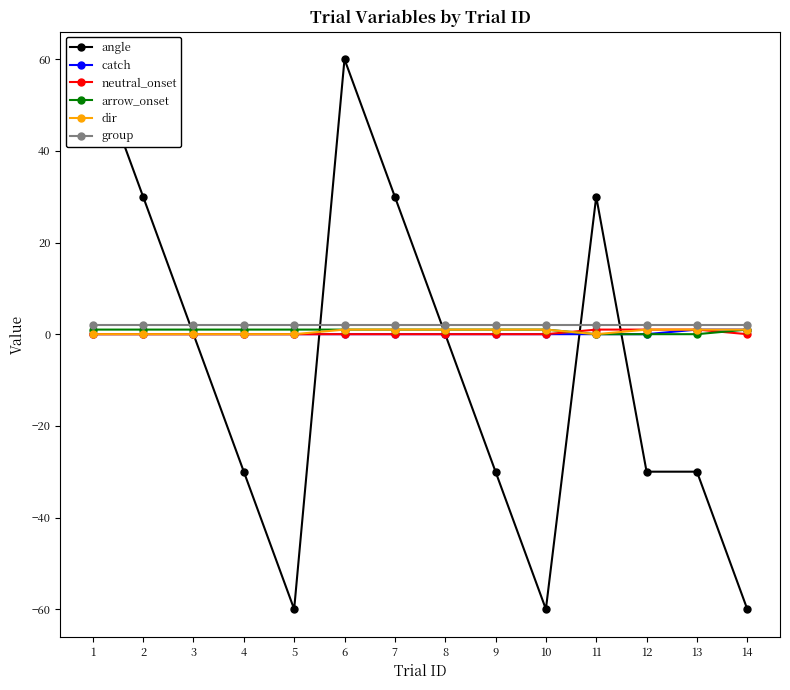

The group series shows 2 at 1. True or false?

True